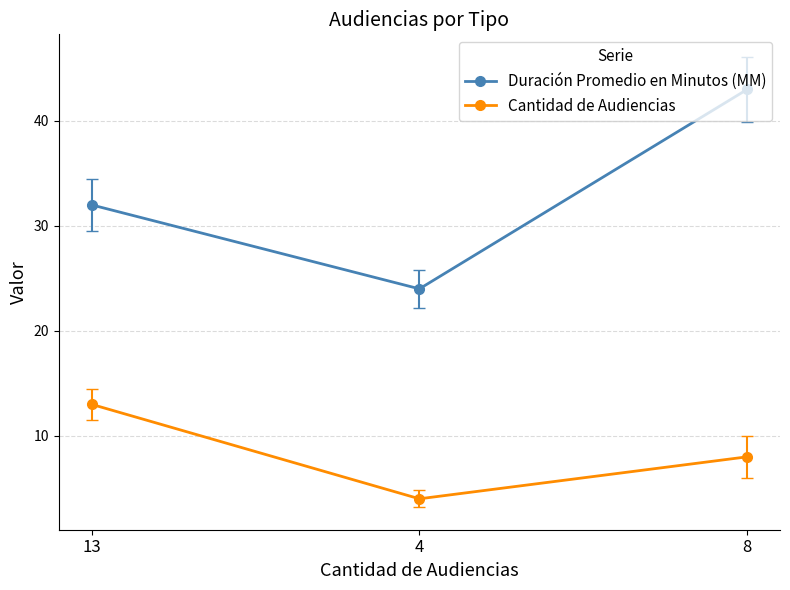

Reading right to left, extract all data points from this chart.

Duración Promedio en Minutos (MM): 8=43	4=24	13=32
Cantidad de Audiencias: 8=8	4=4	13=13